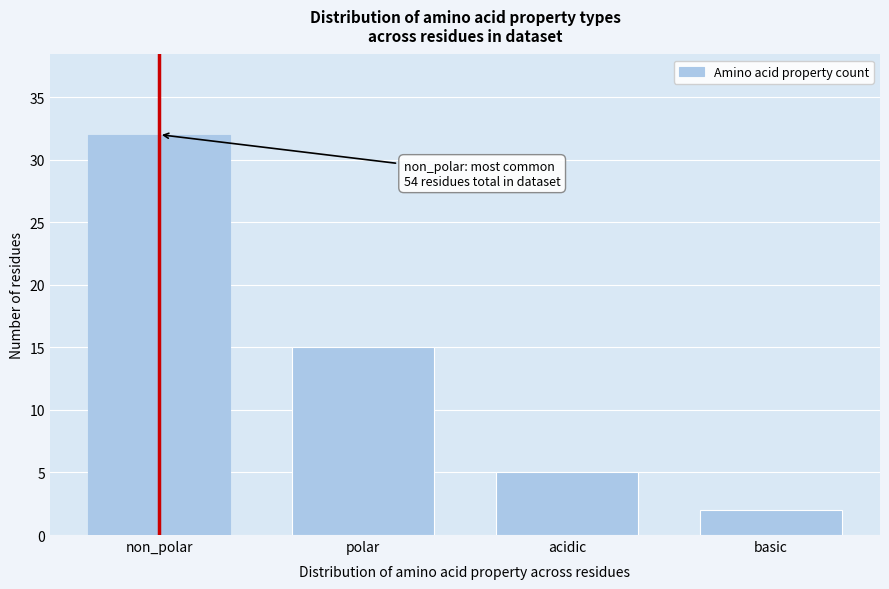

Reading right to left, transcribe all the data shown in this chart.

2	5	15	32